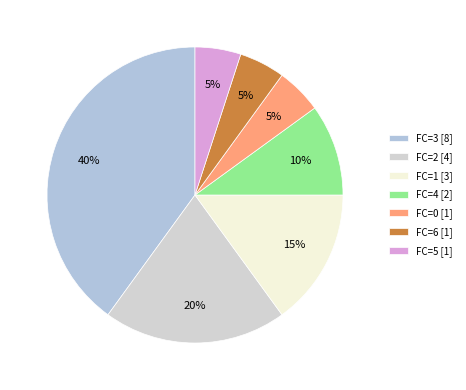

Which slice is the largest?

FC=3